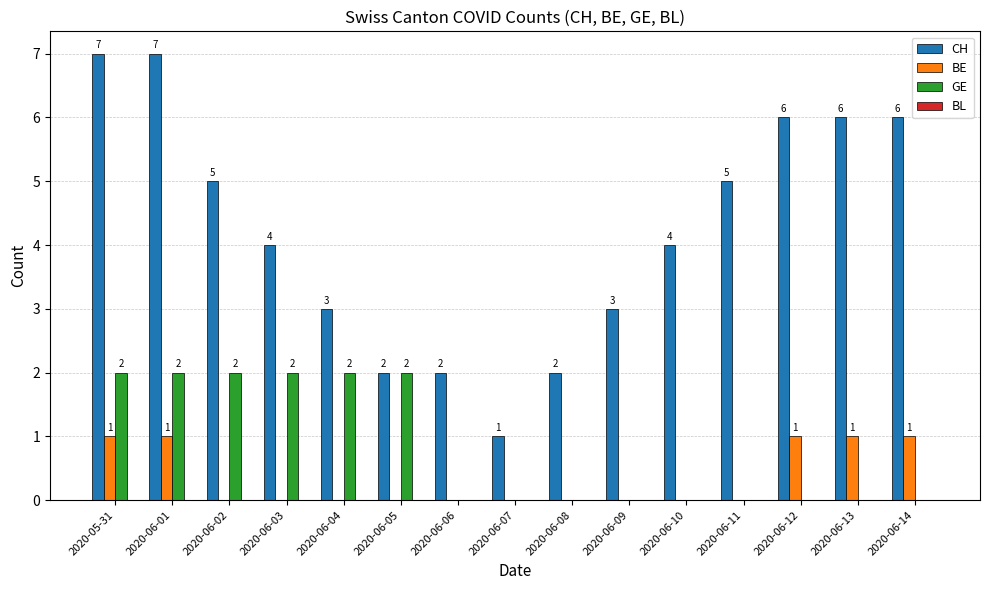

At which label does CH first exceed 4?

2020-05-31